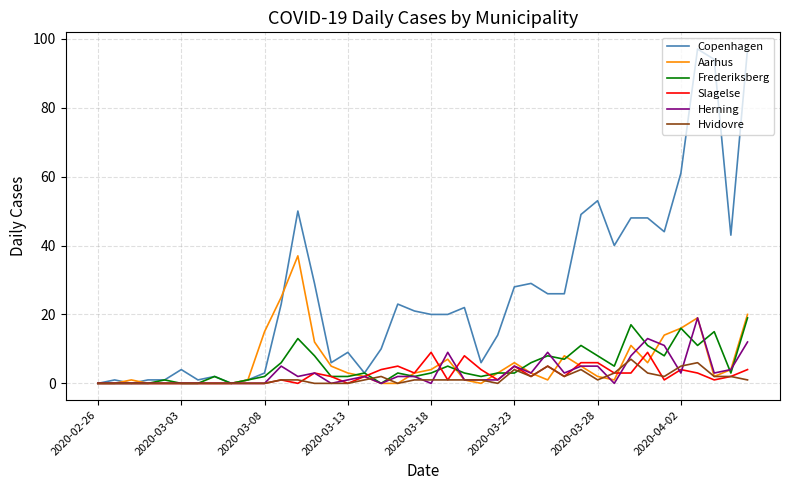

Does the chart display data point markers on the line(s)?

No